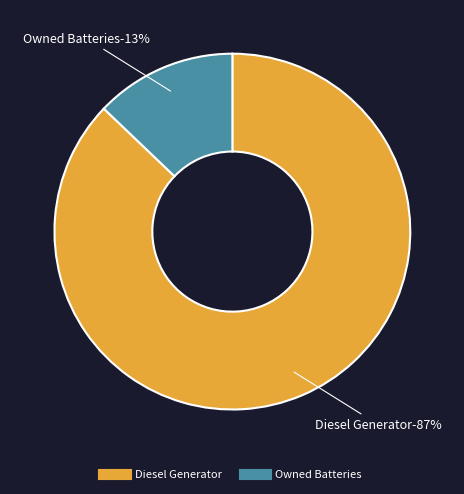

Does any single category account for the majority?

Yes